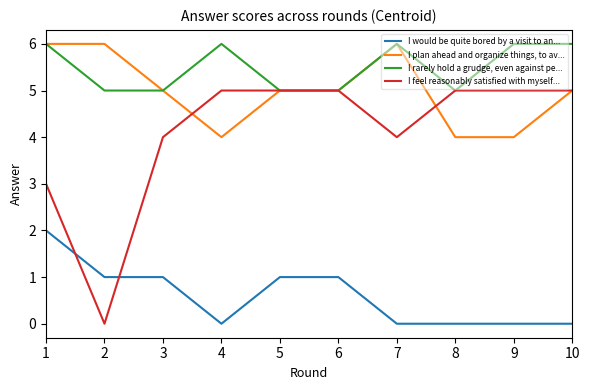

What is the lowest value of the I rarely hold a grudge, even against pe... series?

5